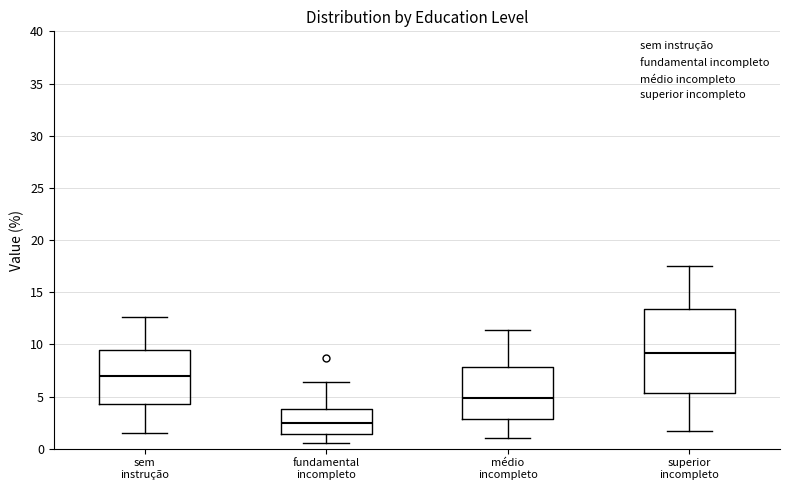

Comparing the boxes themselves (not the whiskers), which one is the tallest?

superior incompleto